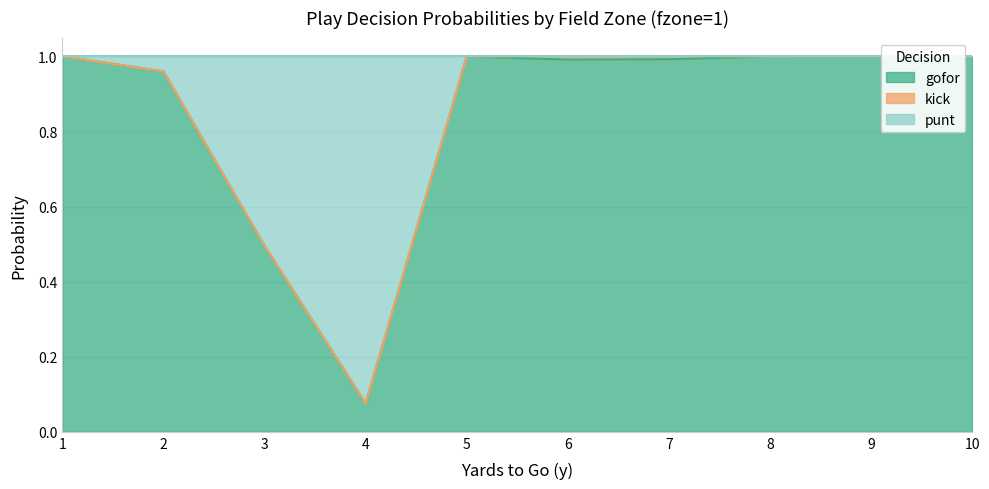

At which category is the sum across all series the highest?

1